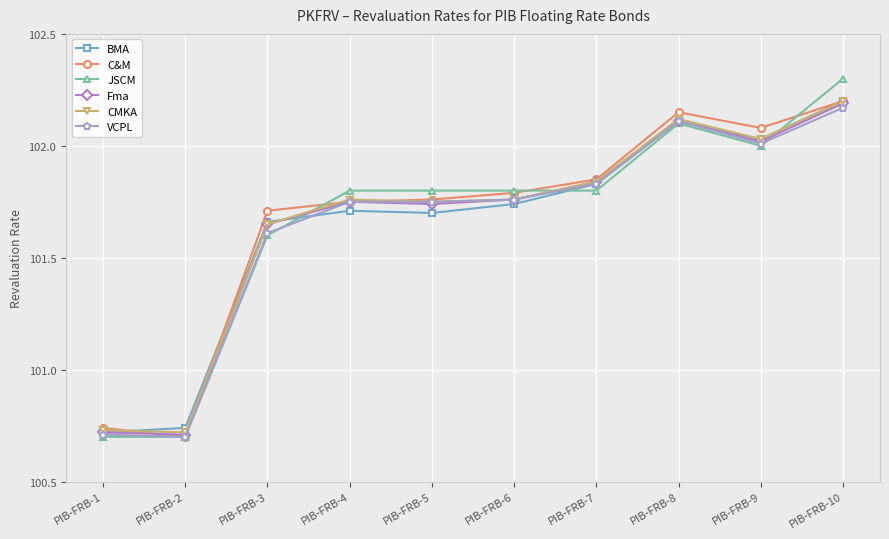

Where does the CMKA series first go above 101?

PIB-FRB-3